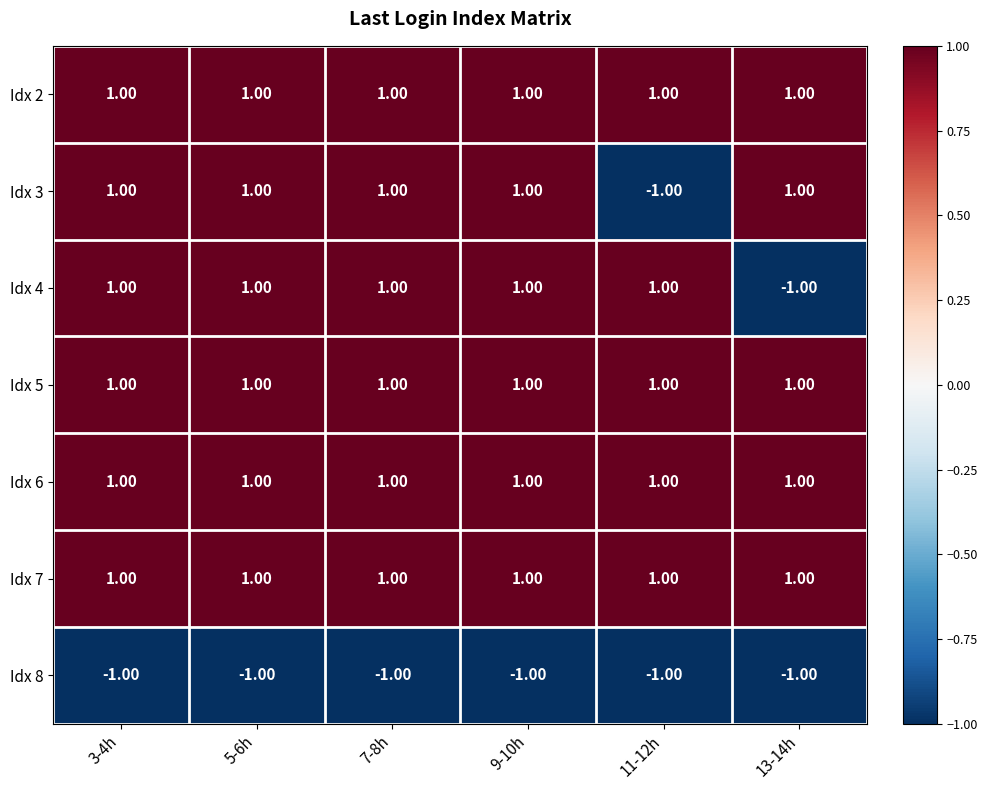

Which series changed the most between 3-4h and 11-12h?

Idx 3